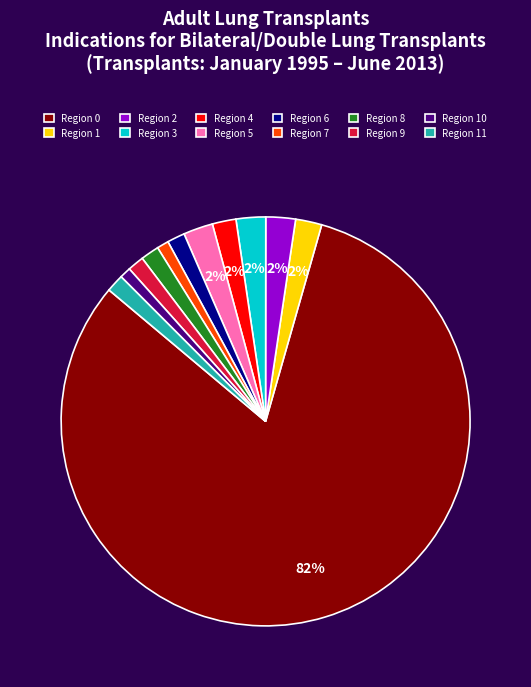

Is it true that Region 5 is 2% of the pie?

True